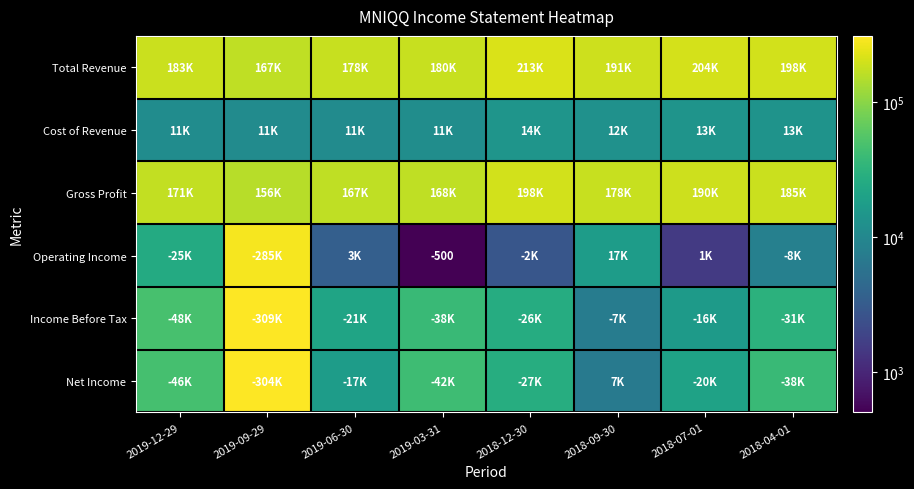

The Operating Income series shows -500 at 2019-03-31. True or false?

True